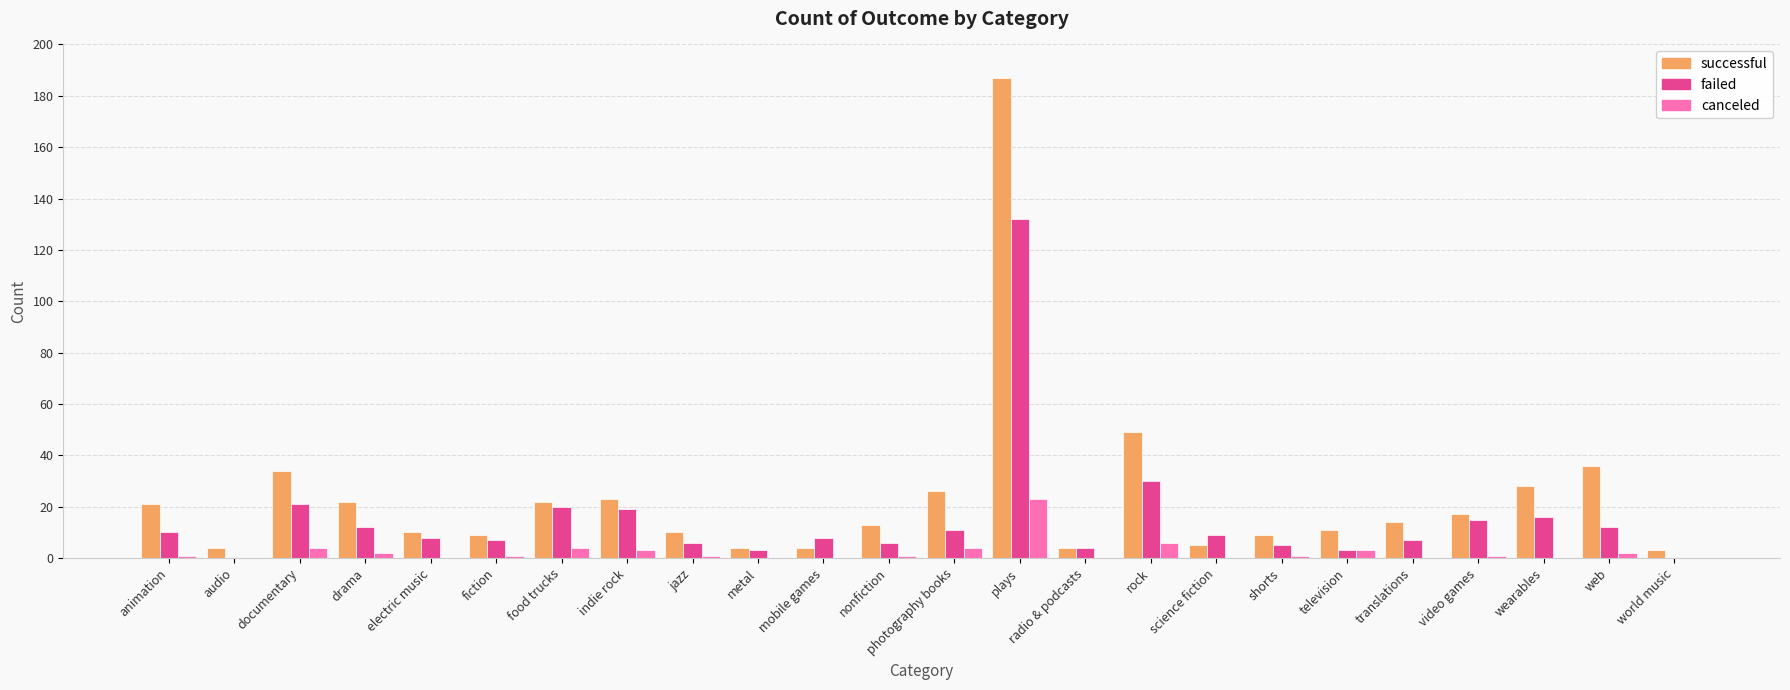

What is the highest value of the successful series?

187